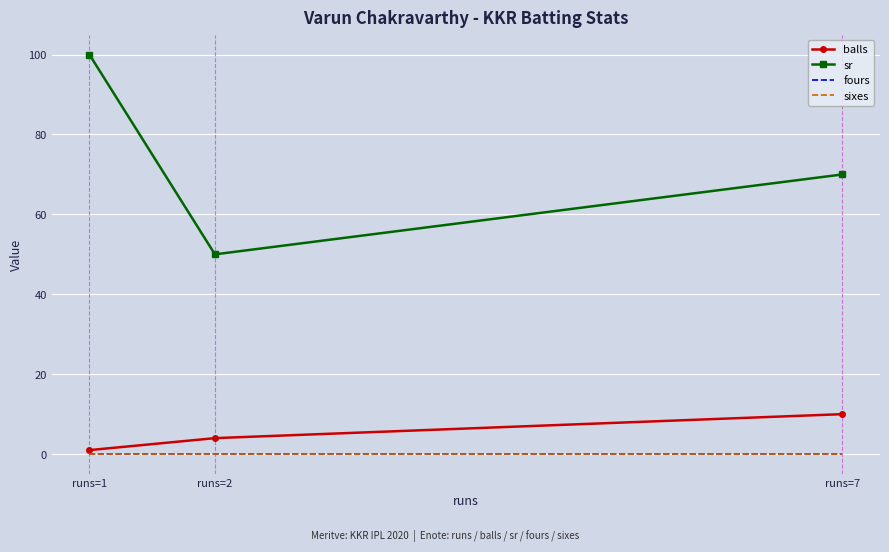

What is the difference between the maximum and second lowest values in the sr series?

30